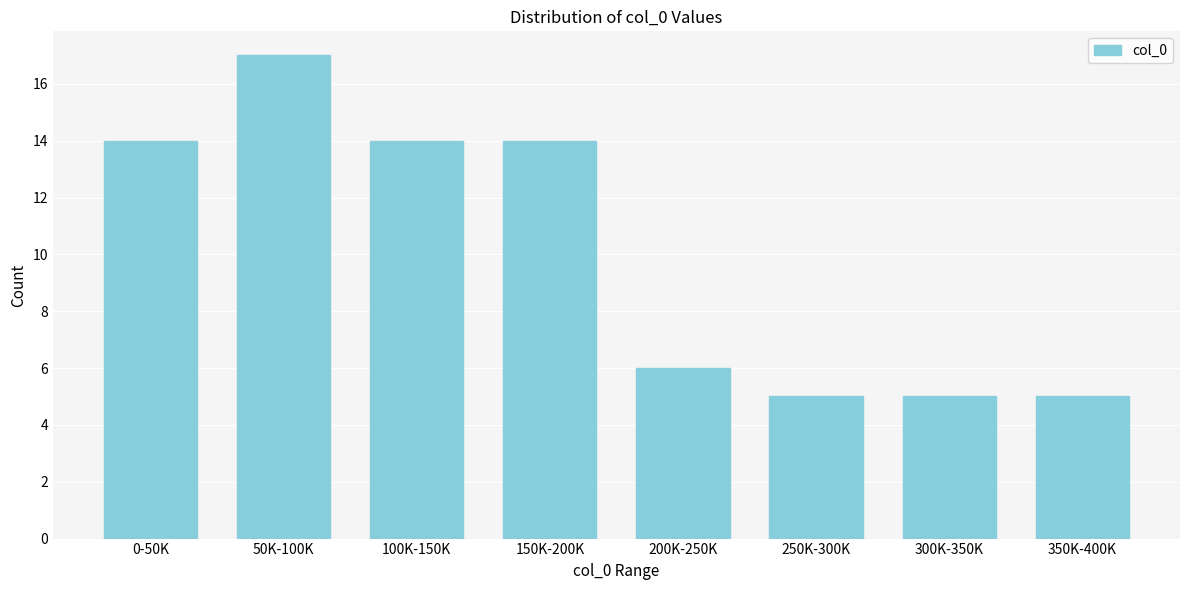

Reading left to right, extract all data points from this chart.

14	17	14	14	6	5	5	5